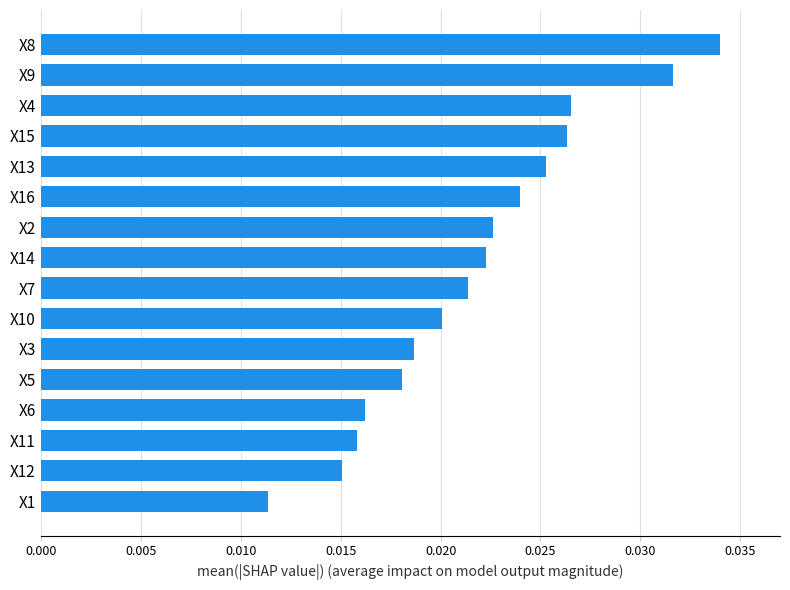

What is the sum of all values?

0.3